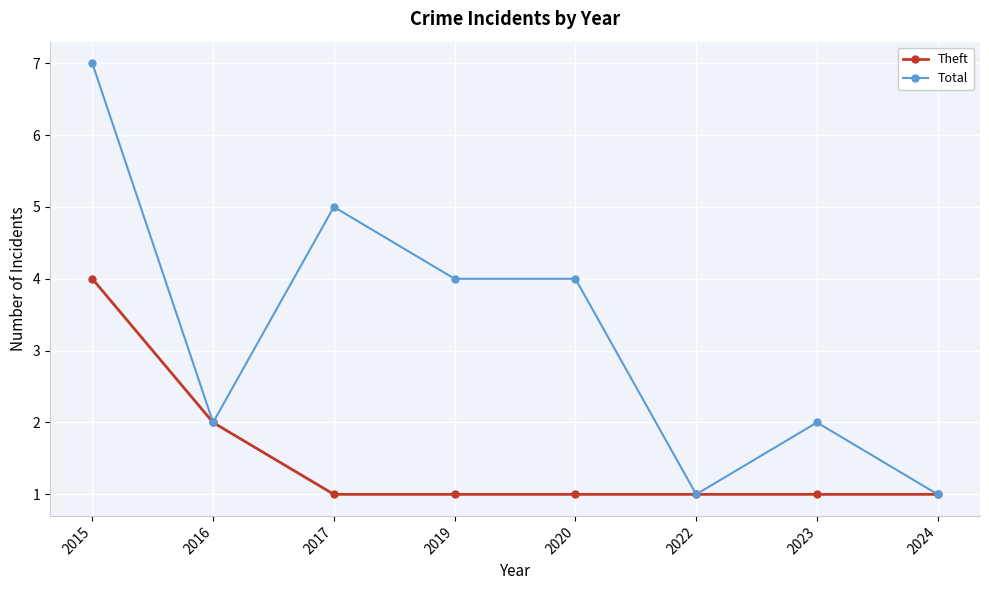

How many series are shown in this chart?

2